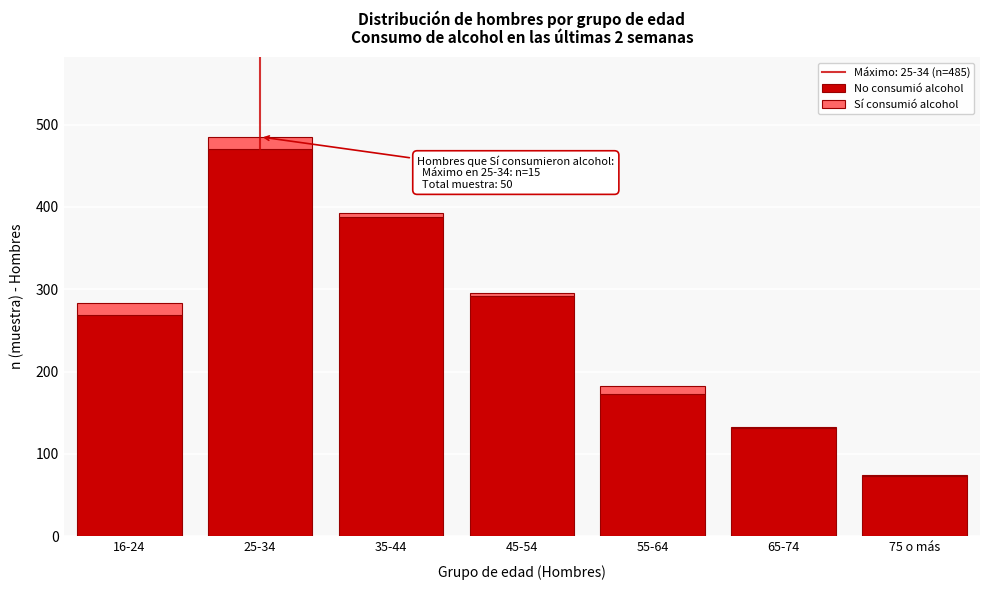

Reading right to left, list the values for the No consumió alcohol series.

75 o más=73	65-74=131	55-64=173	45-54=292	35-44=388	25-34=470	16-24=269